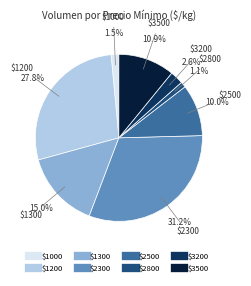

To the nearest percent, what is the average slice percentage?

12%